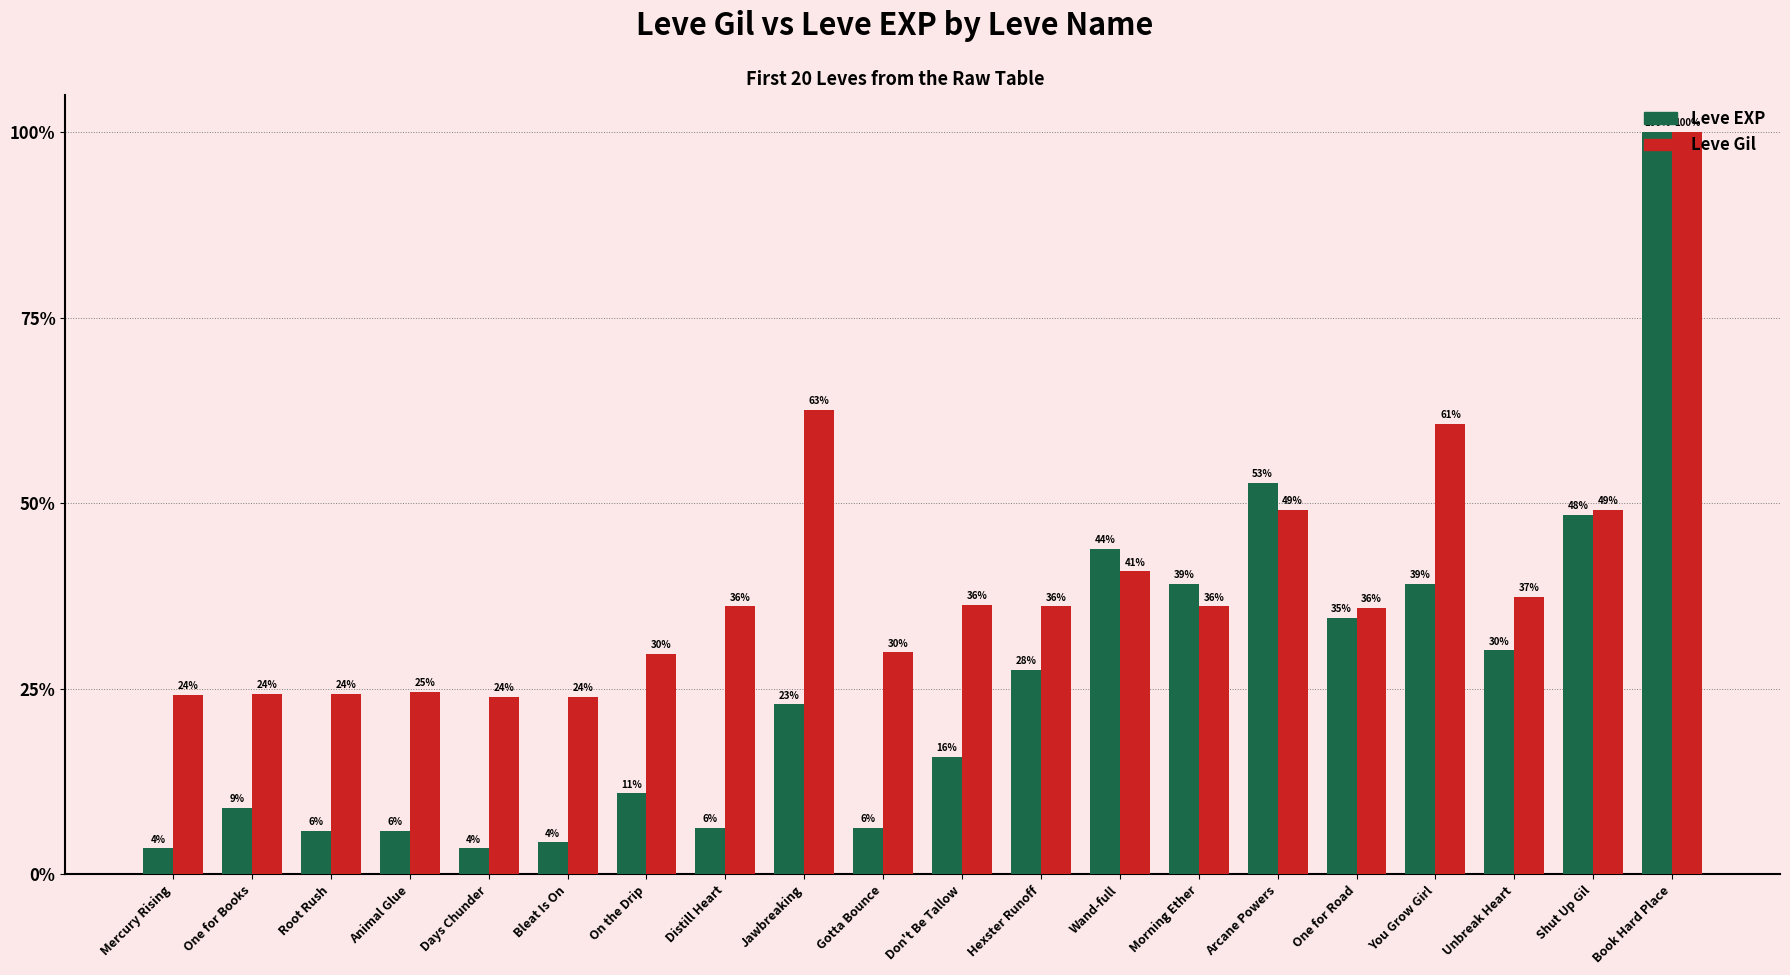

Reading left to right, list all the values displayed in this chart.

Leve EXP: 0.7	1.8	1.2	1.2	0.7	0.9	2.2	1.2	4.6	1.2	3.2	5.5	8.8	7.8	10.6	6.9	7.8	6.0	9.7	20.0
Leve Gil: 4.8	4.9	4.9	4.9	4.8	4.8	5.9	7.2	12.5	6.0	7.3	7.2	8.2	7.2	9.8	7.2	12.1	7.5	9.8	20.0